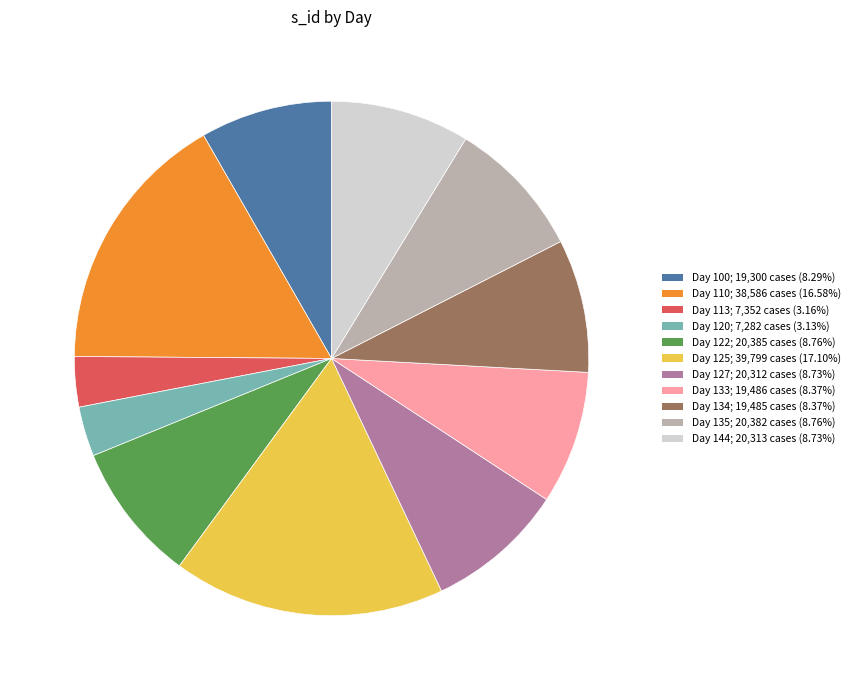

What is the ratio of the value at Day 134; 19,485 cases (8.37%) to the value at Day 135; 20,382 cases (8.76%)?

1.0